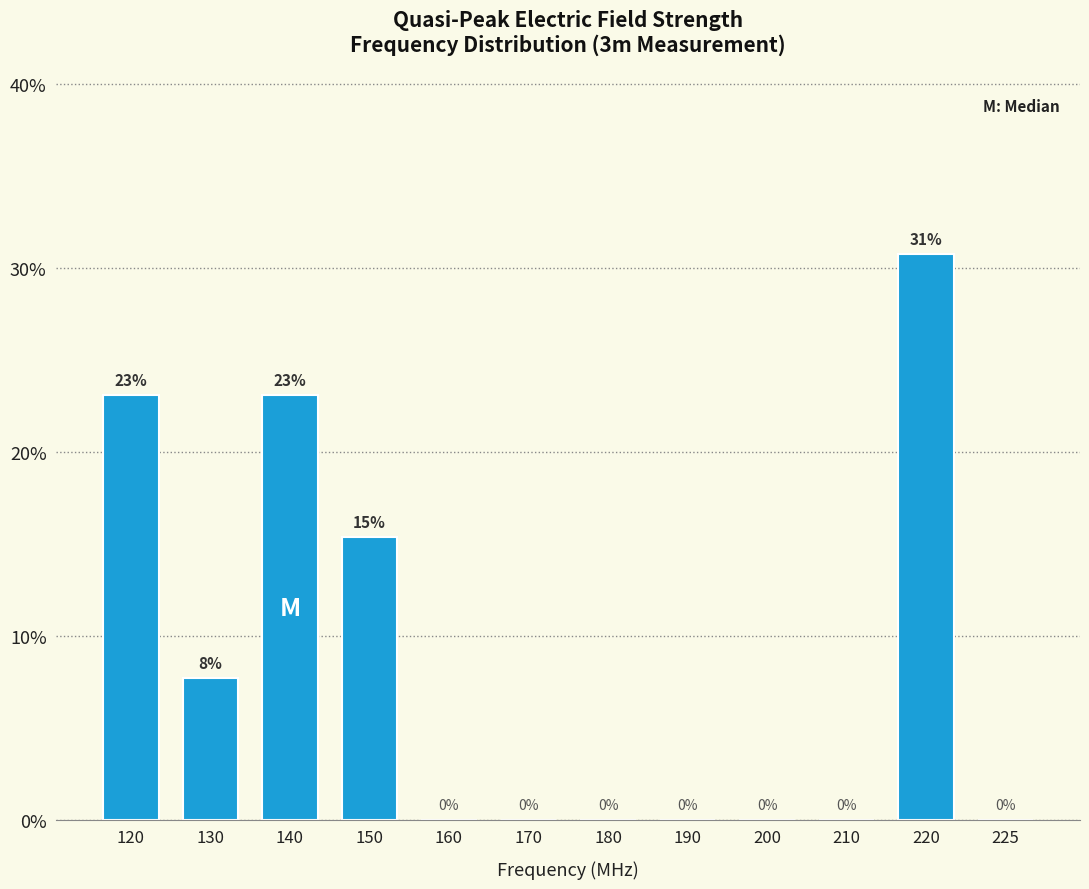

At which label is the value closest to 15?

150